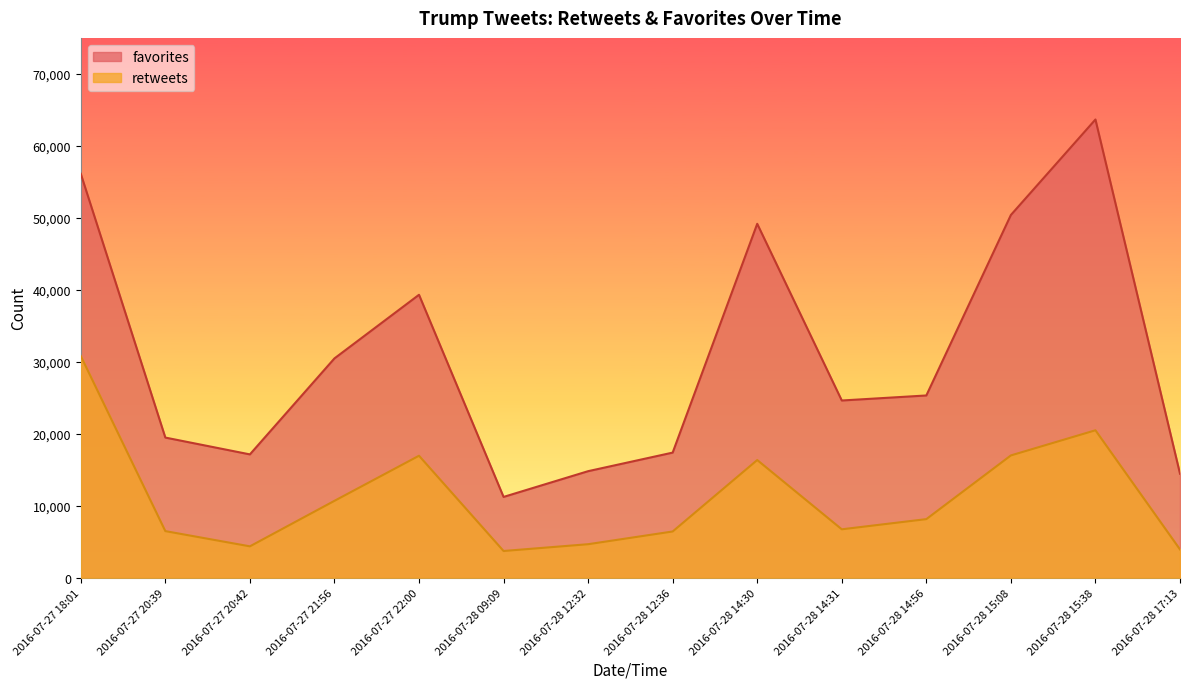

What is the total value across all series at 2016-07-28 15:38?

84144